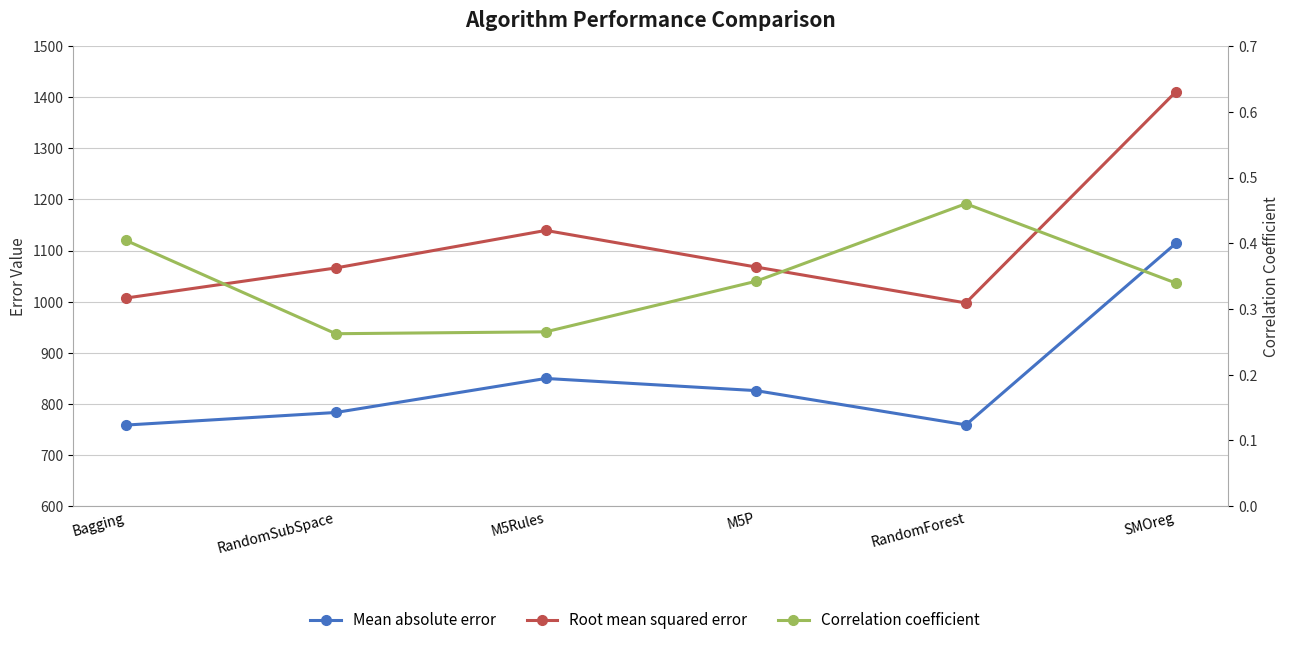

What is the maximum value shown in the chart?

1410.6